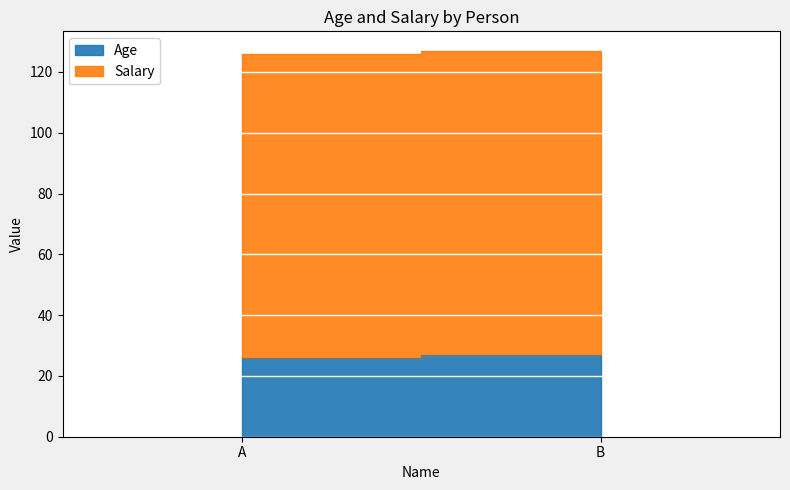

The Age series shows 41 at B. True or false?

False